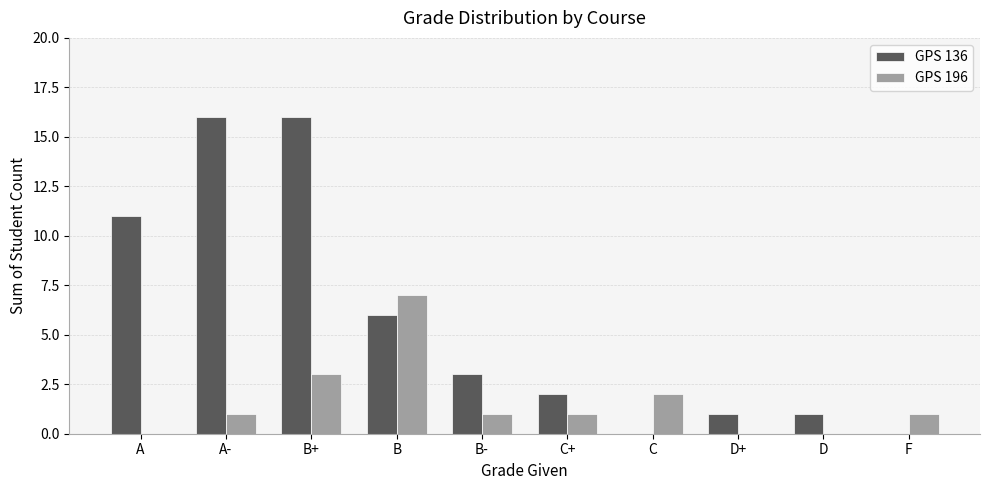

What is the difference between the GPS 136 values at A- and B?

10